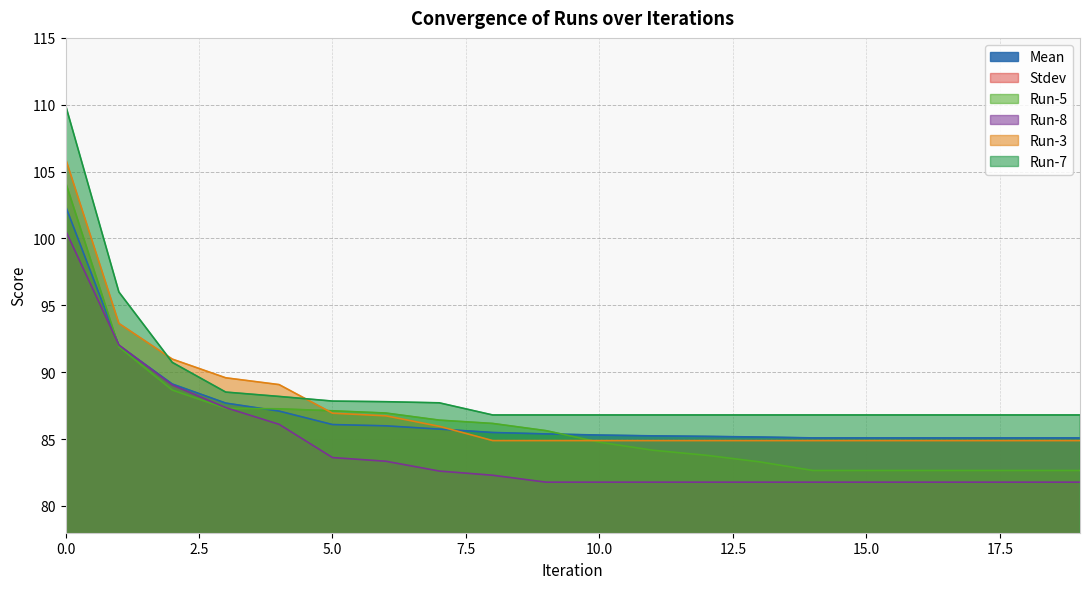

True or false: Mean has more than 0 interior local peaks.

False